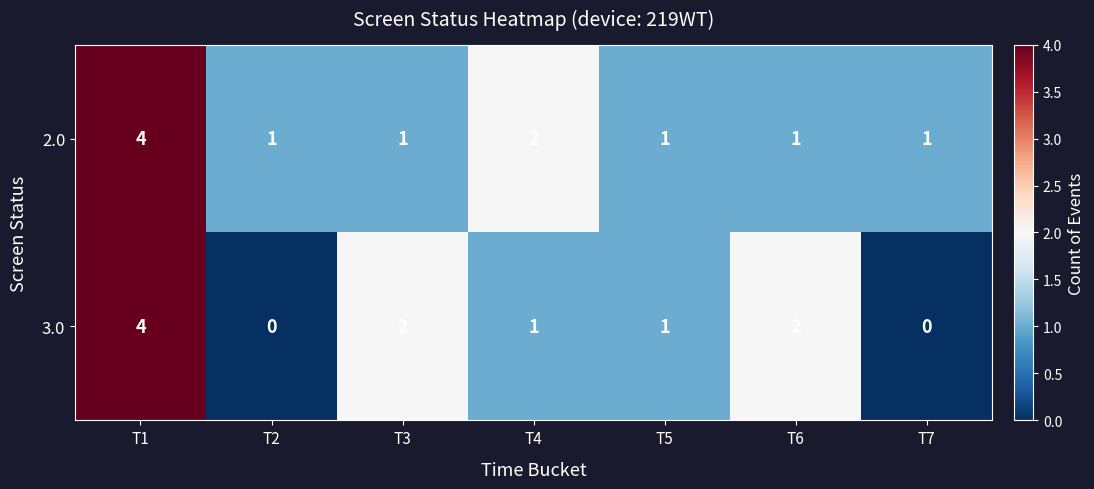

At which label is 2.0 closest to 2?

T4